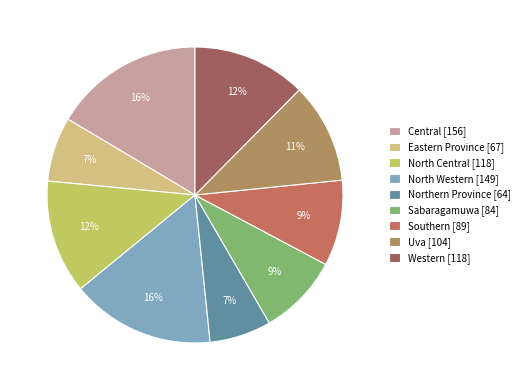

What is the smallest slice in the pie chart?

Northern Province